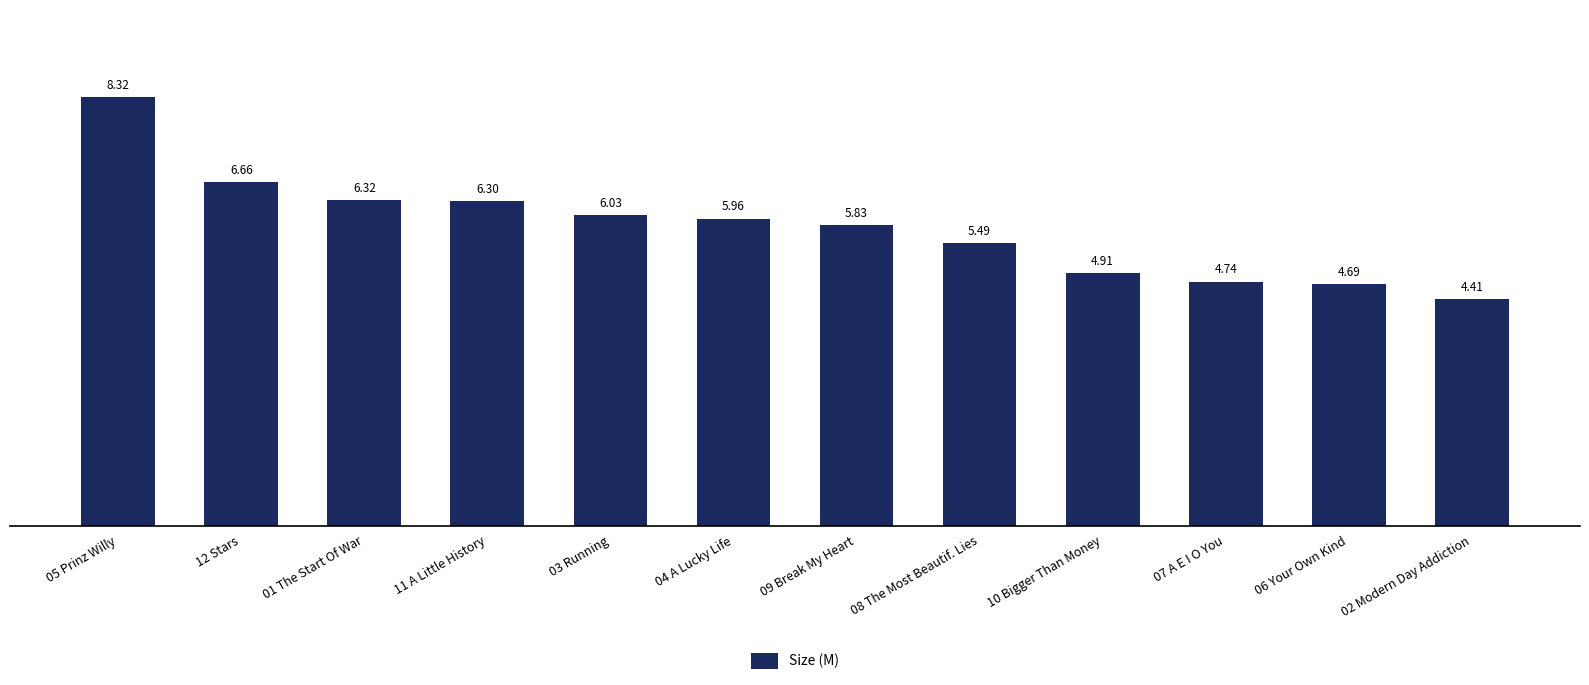

How many data points are less than 5?

4